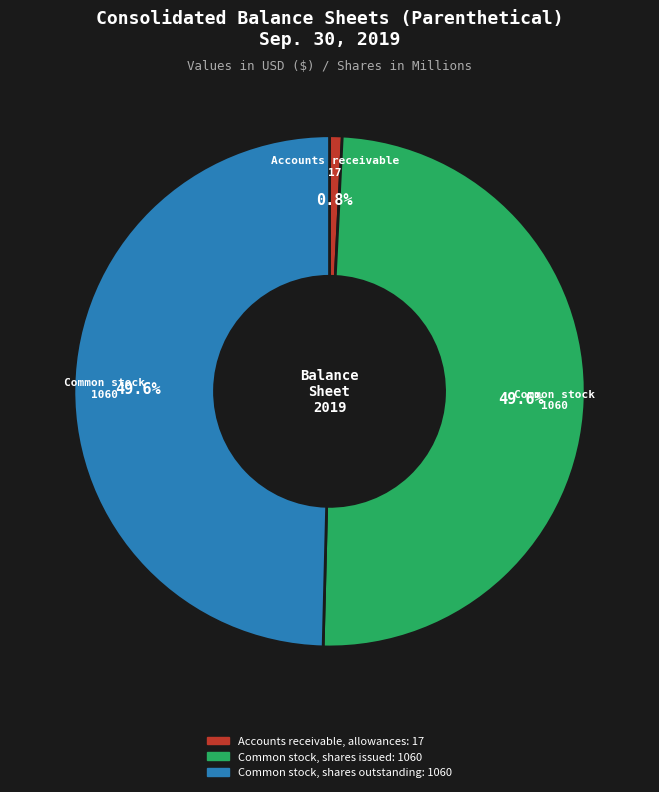

Do Common stock, shares issued and Common stock, shares outstanding together represent more than half of the pie?

Yes